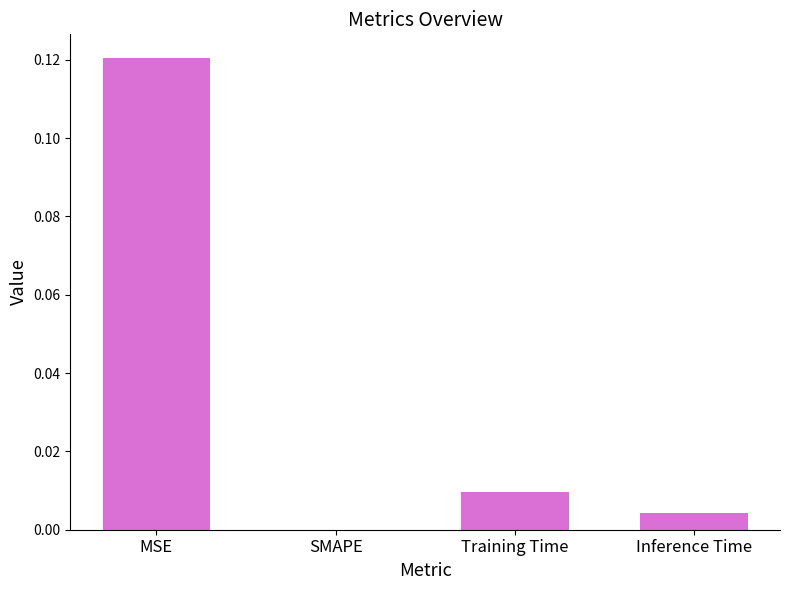

At which category does the chart reach its peak across all series?

MSE